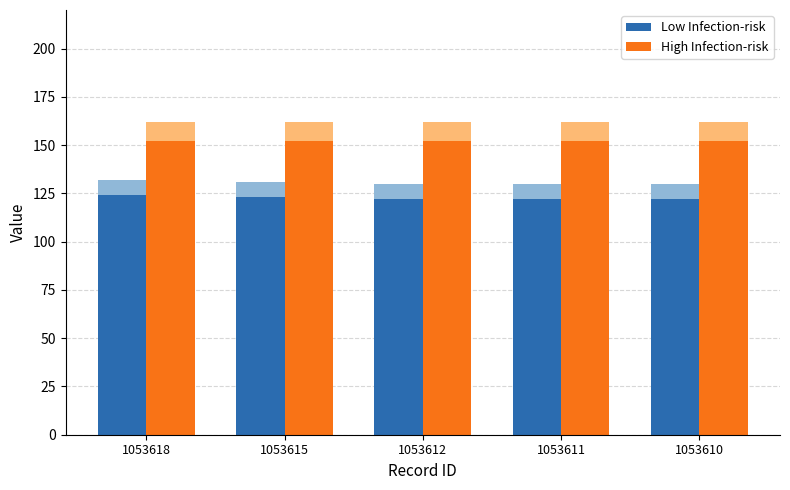

What is the minimum value for High Infection-risk?

152